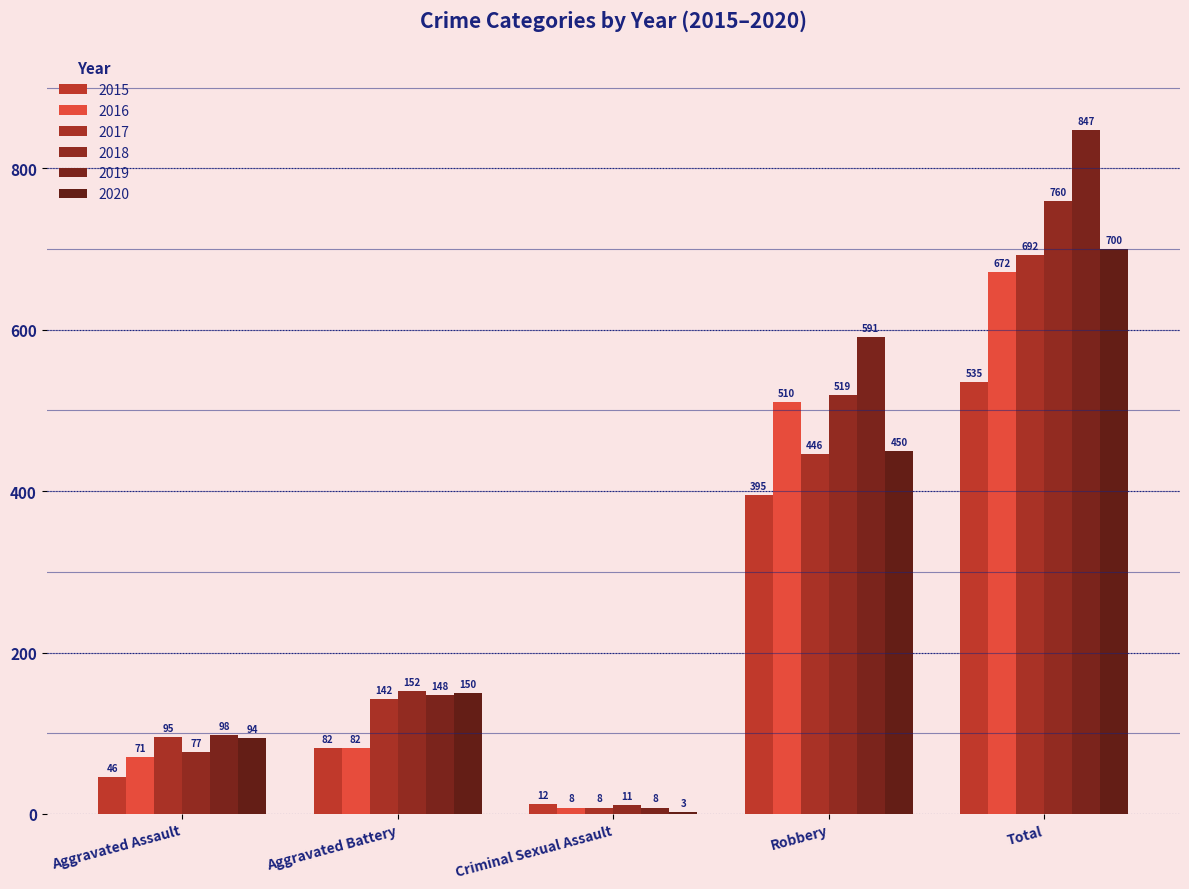

Is it true that 2016 equals 114 at Aggravated Battery?

False